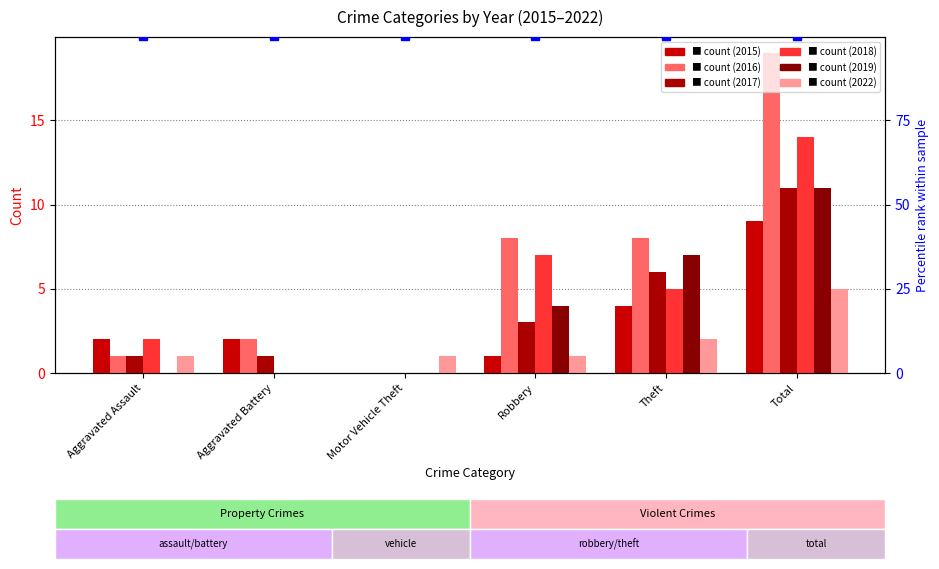

What are all the series names shown in the legend?

2015, 2016, 2017, 2018, 2019, 2022